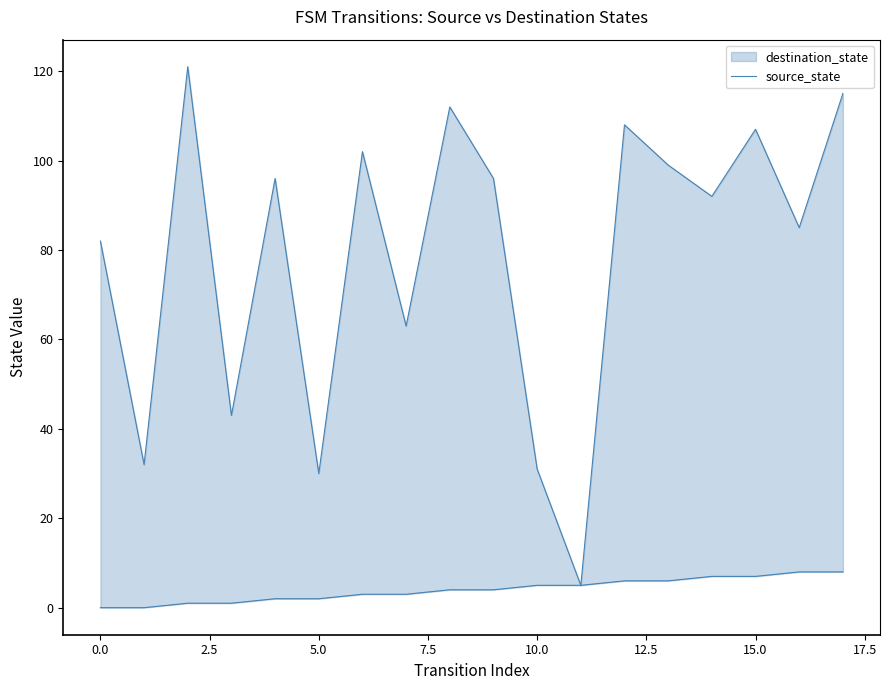

How many values are below 4?

8